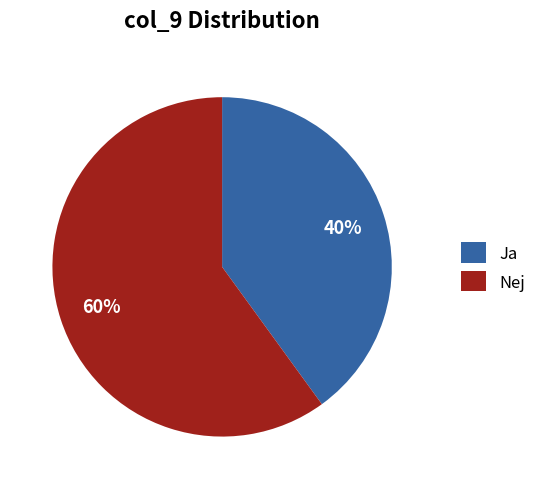

How many slices are in this pie chart?

2